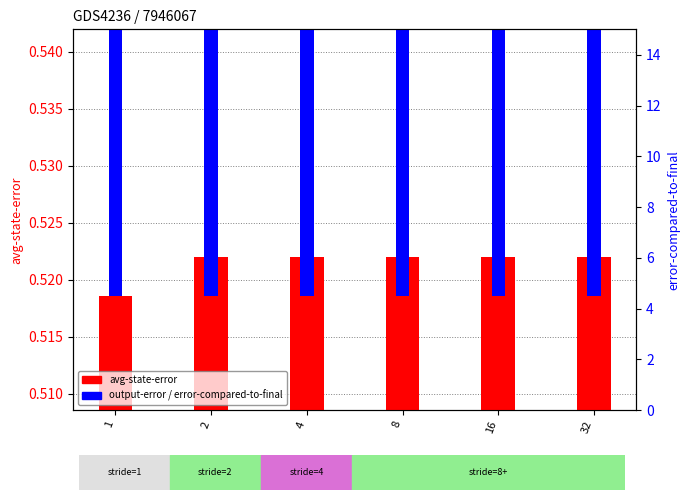

Which series contains the highest Y value?

error-compared-to-final